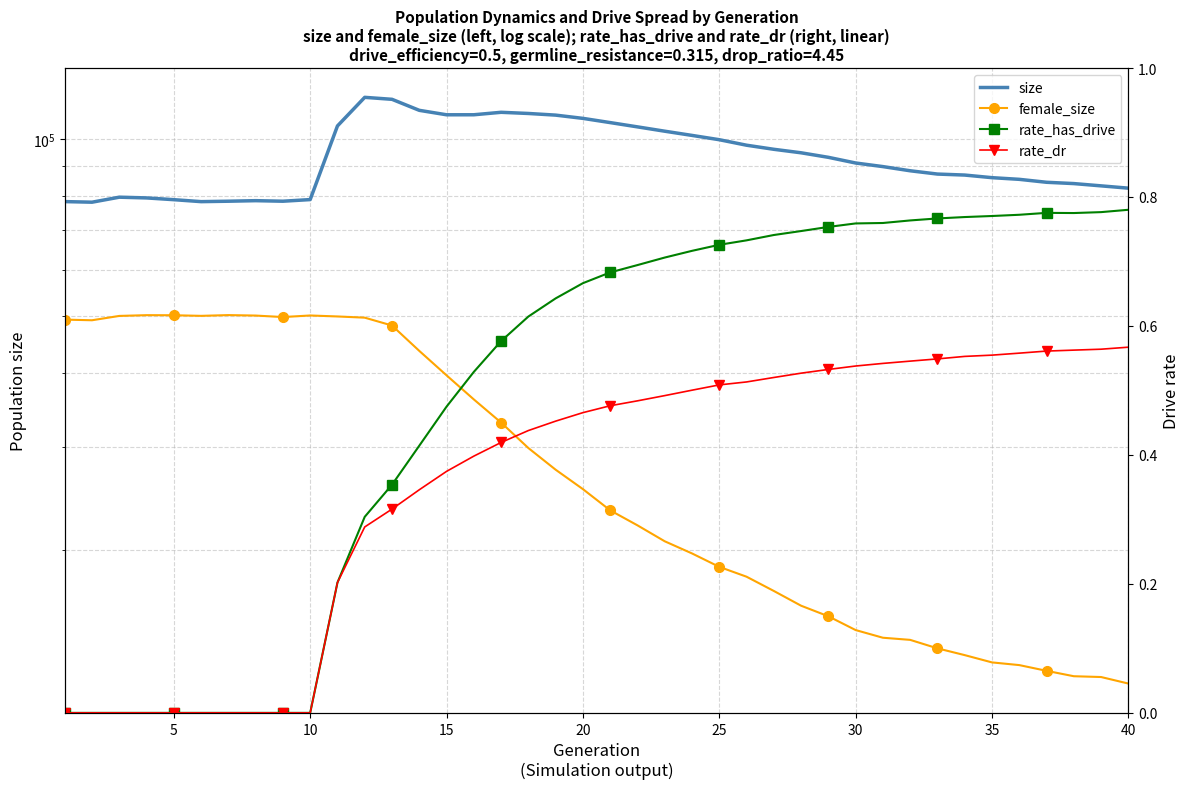

What is the spread (max minus min) of values at 25?

78325.0